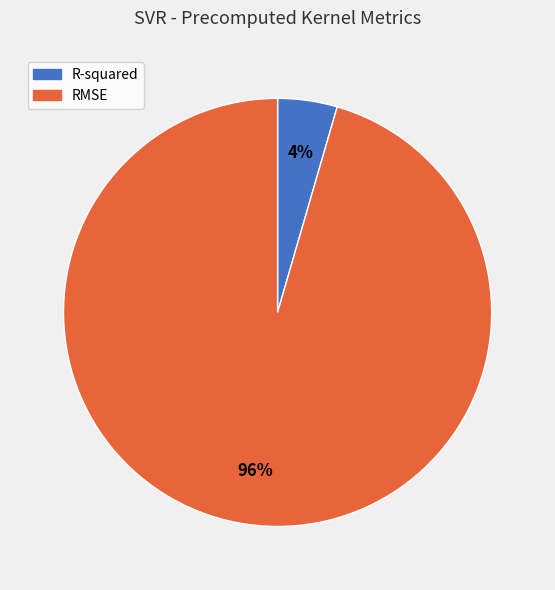

How many slices are in this pie chart?

2